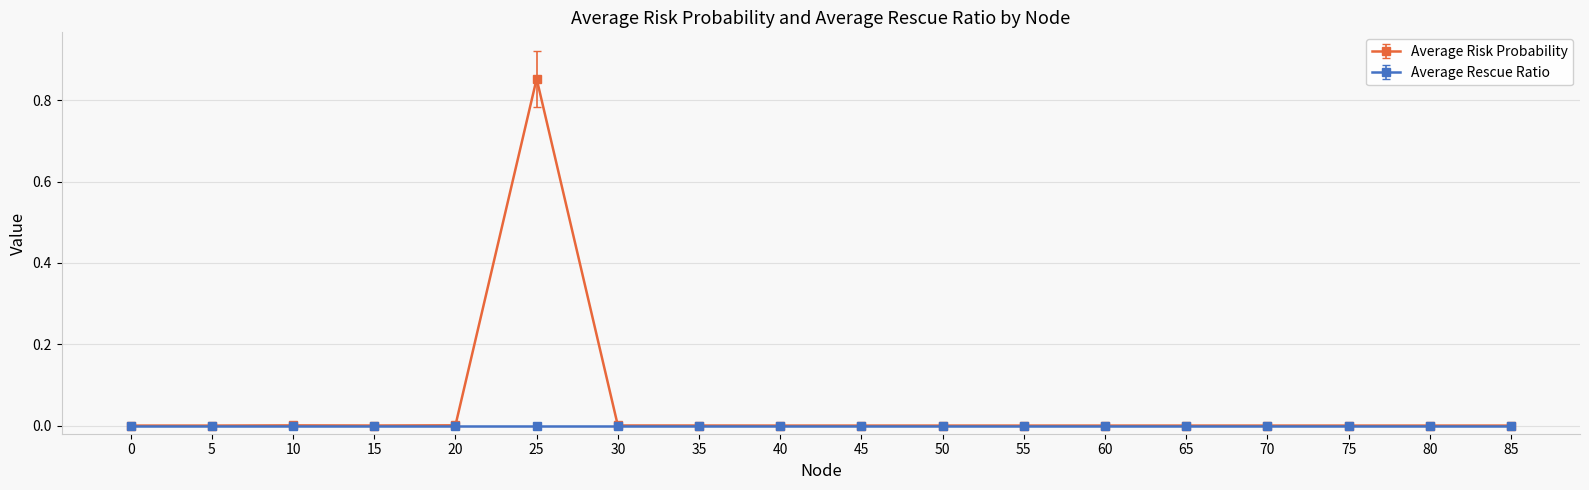

Rank the series by their average value, from lowest to highest.

Average Rescue Ratio, Average Risk Probability